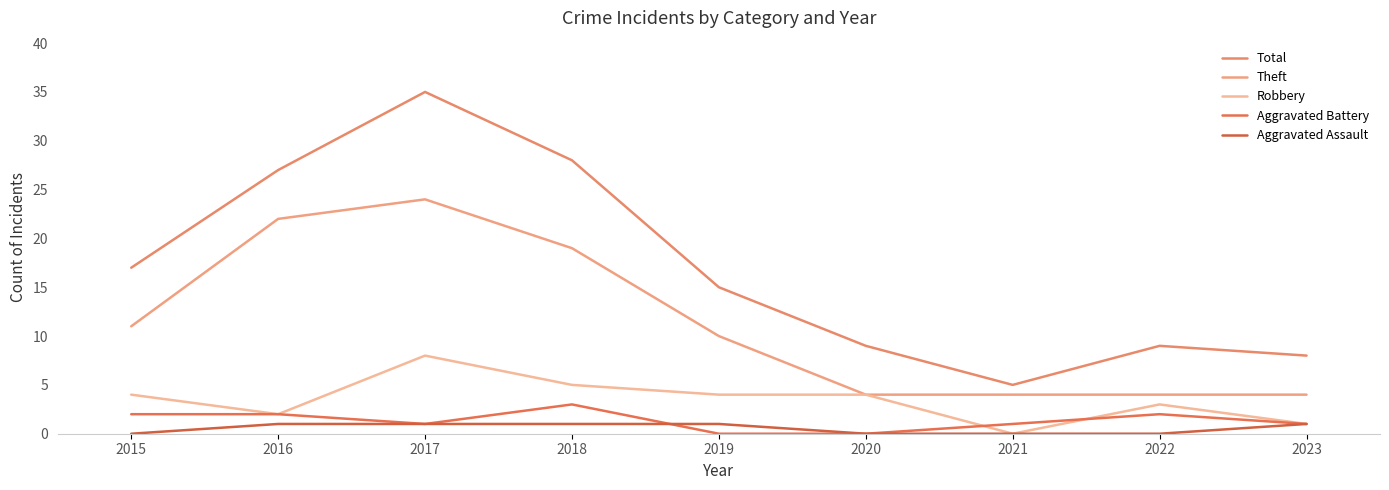

How many Aggravated Assault values are between 0 and 1?

9